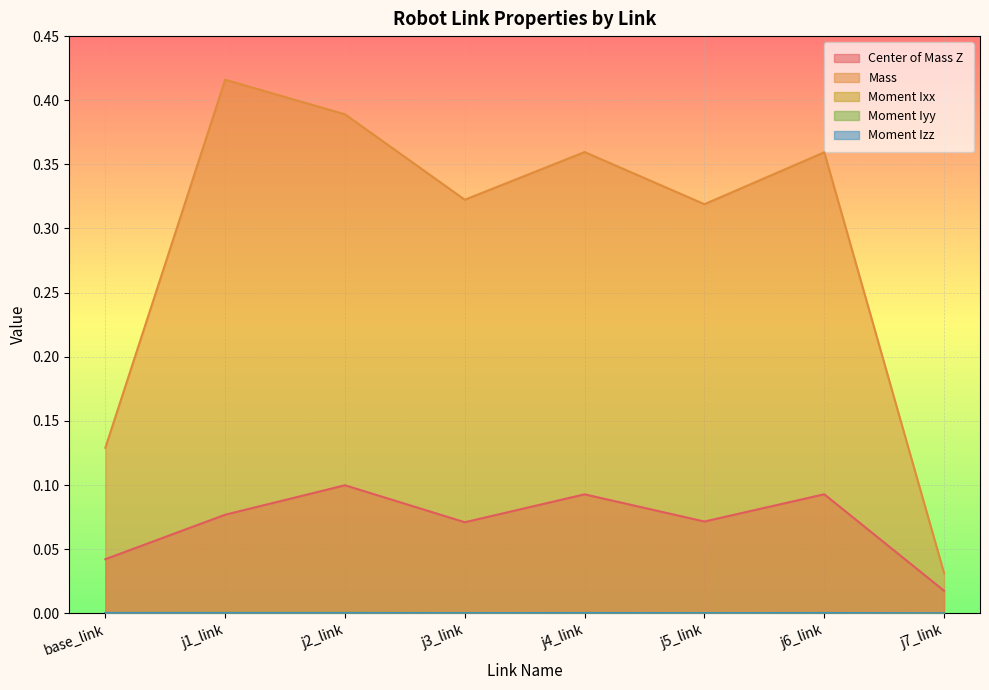

What is the label of the 6th point from the right?

j2_link